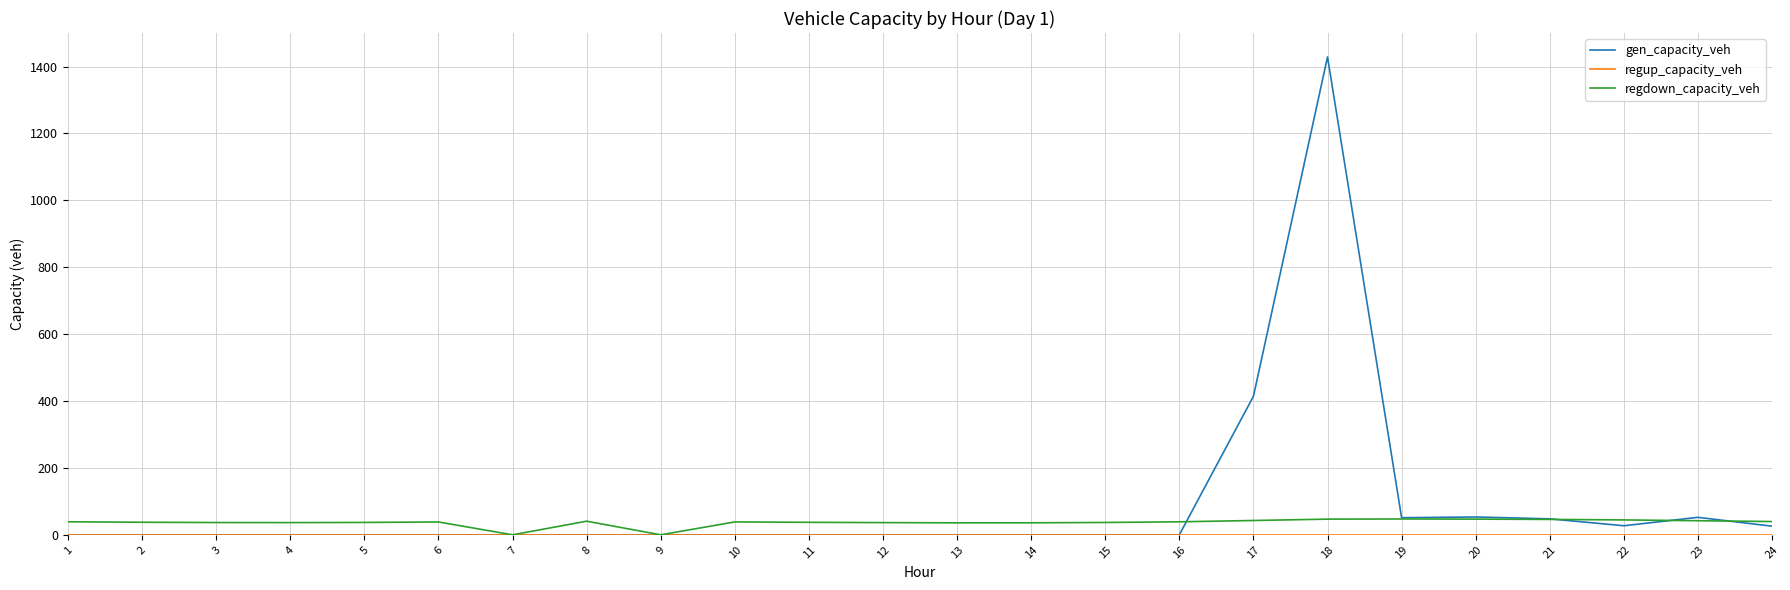

What is the greatest value displayed?

1428.8